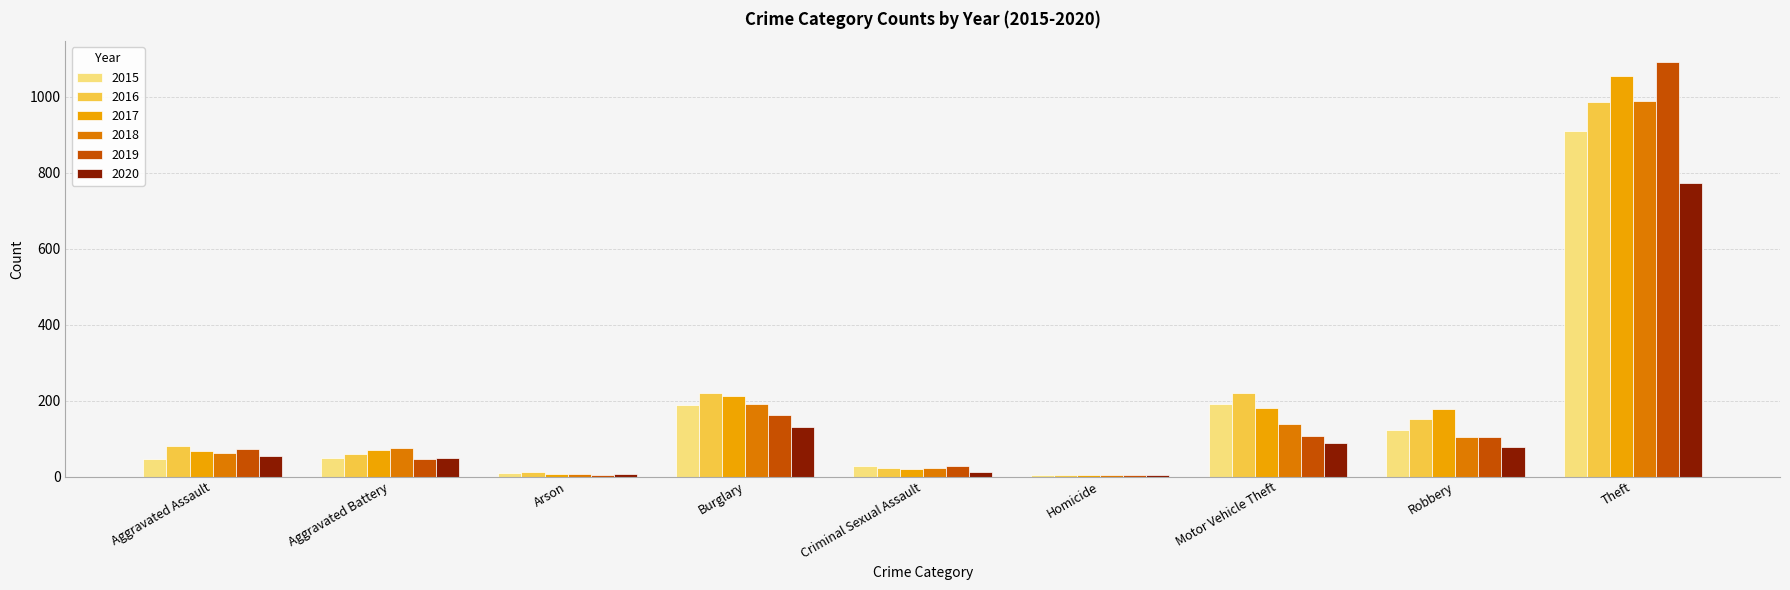

What is the difference between the highest and lowest values at Arson?

7